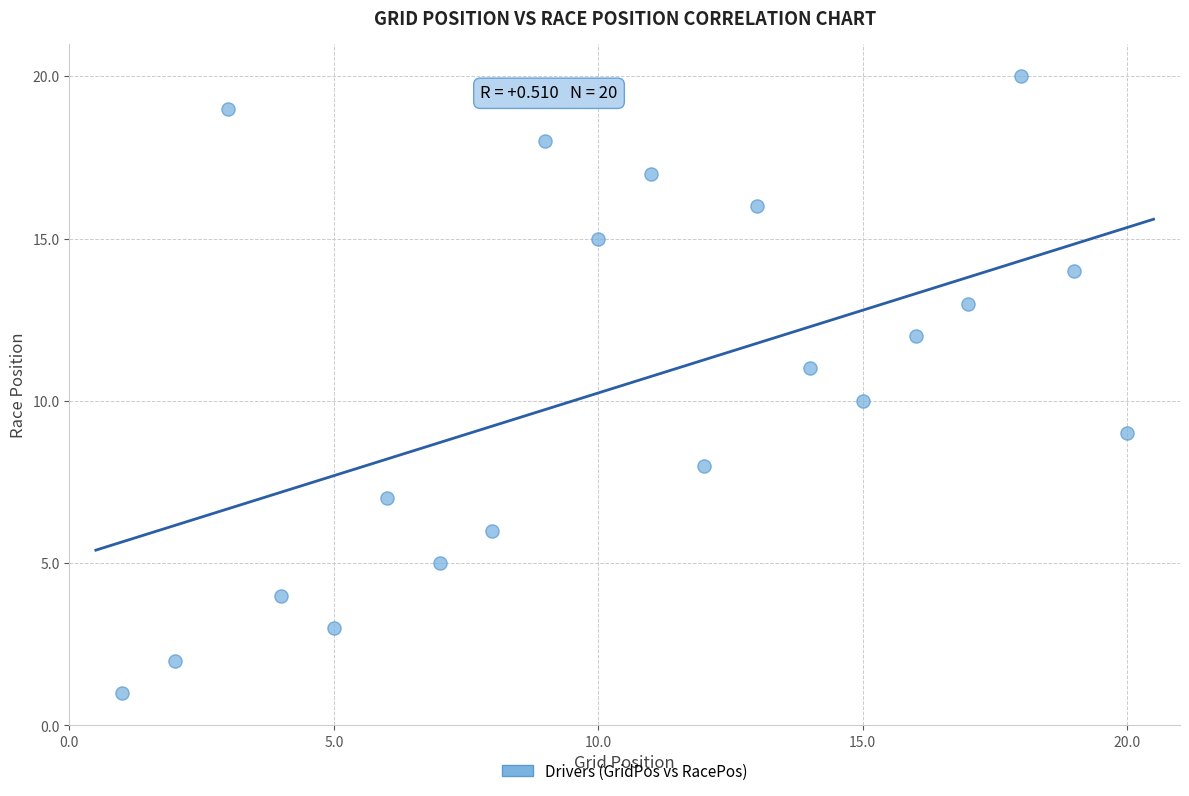

What is the range of Y values (max minus min)?

19